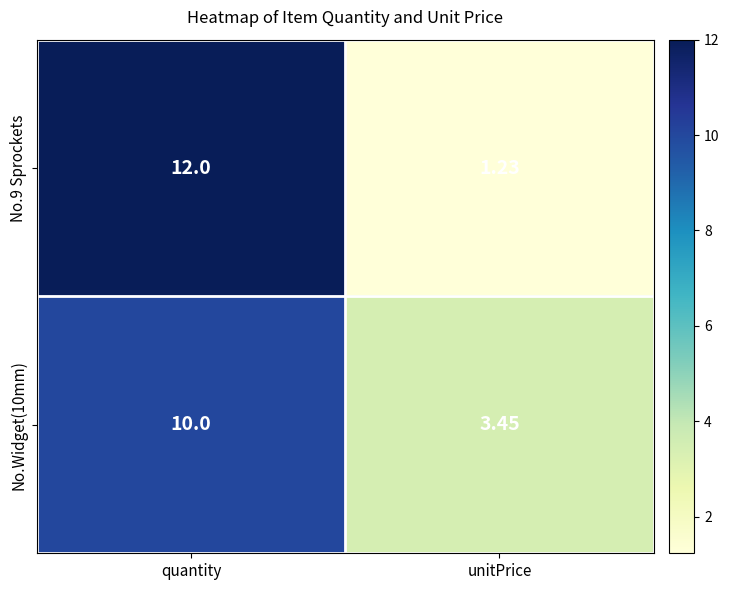

Rank the series at unitPrice from highest to lowest value.

No.Widget(10mm), No.9 Sprockets